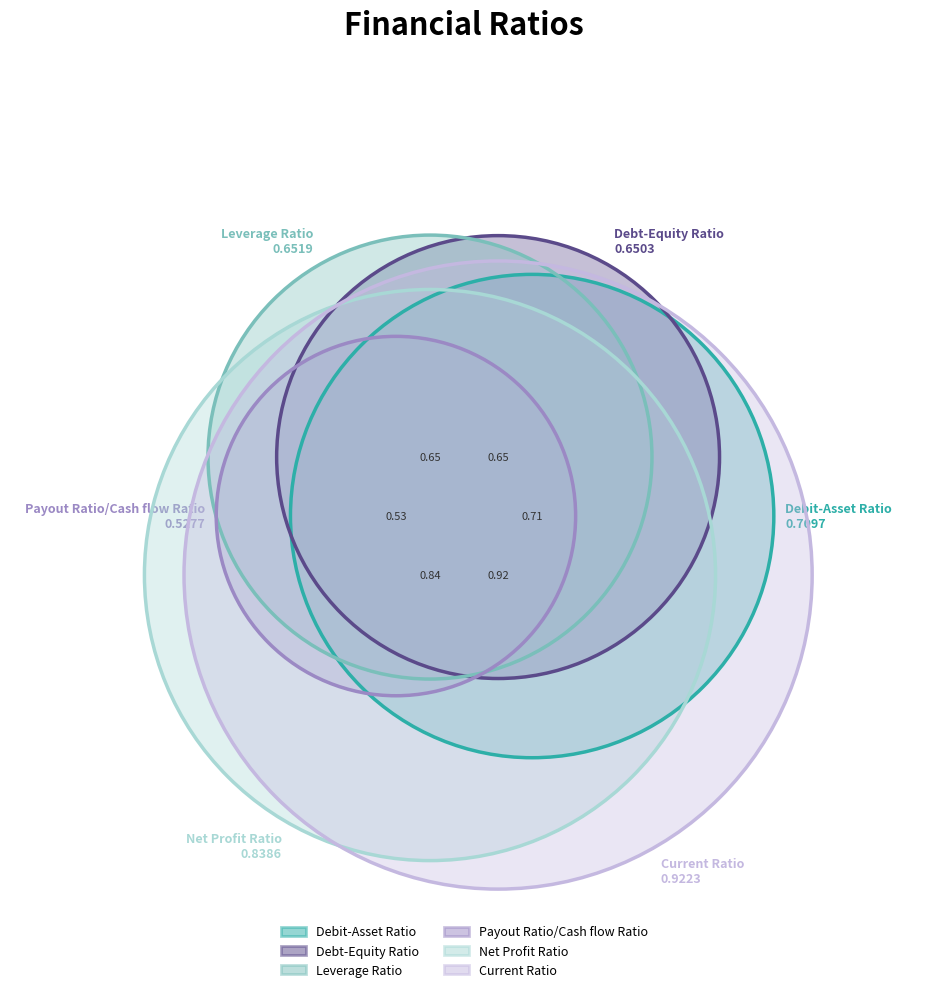

What percentage is the Debt-Equity Ratio slice, to the nearest percent?

15%